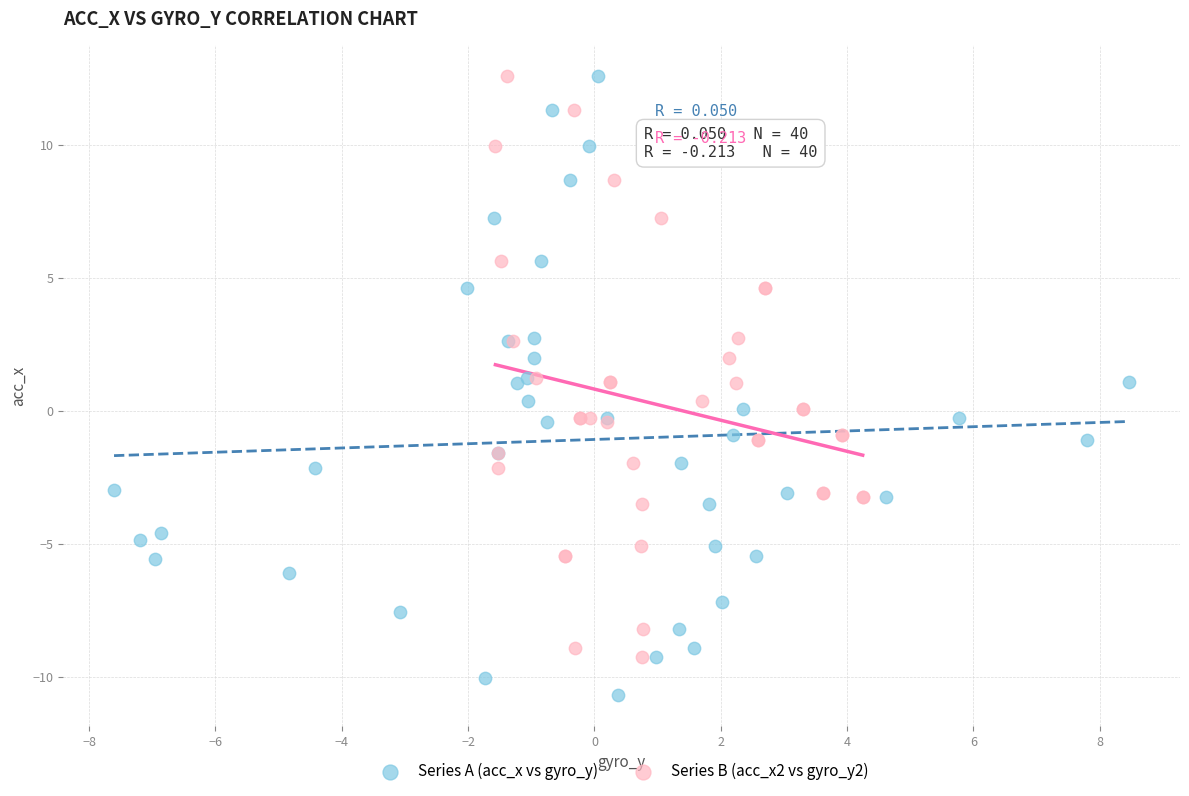

Which series reaches the minimum Y coordinate?

Series A (acc_x vs gyro_y)